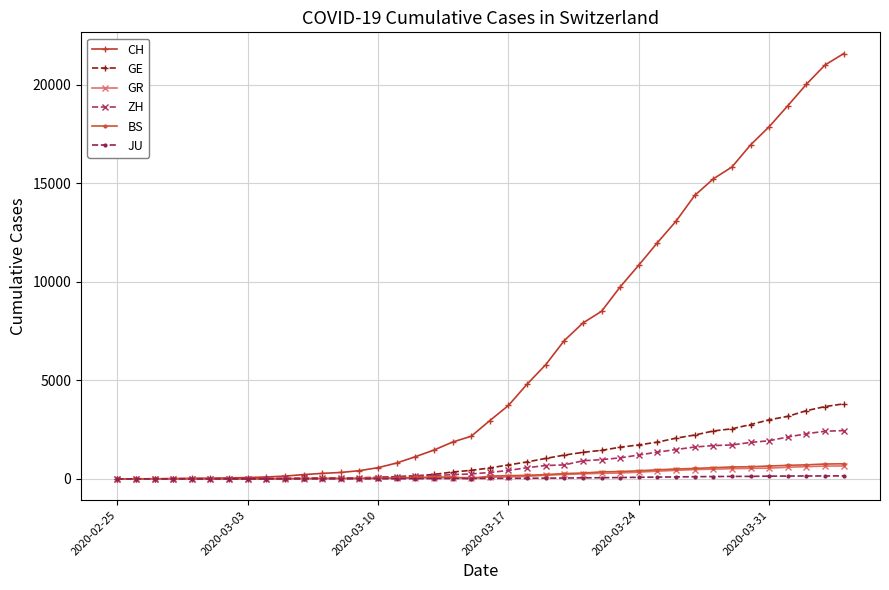

How many lines are shown in the chart?

6